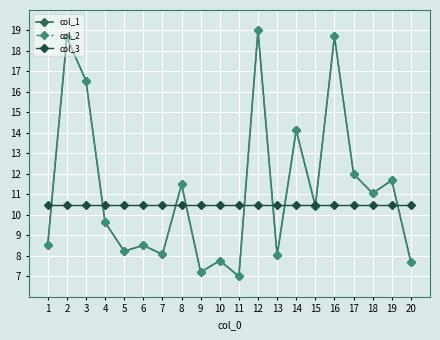

What is the minimum value shown in the chart?

7.0